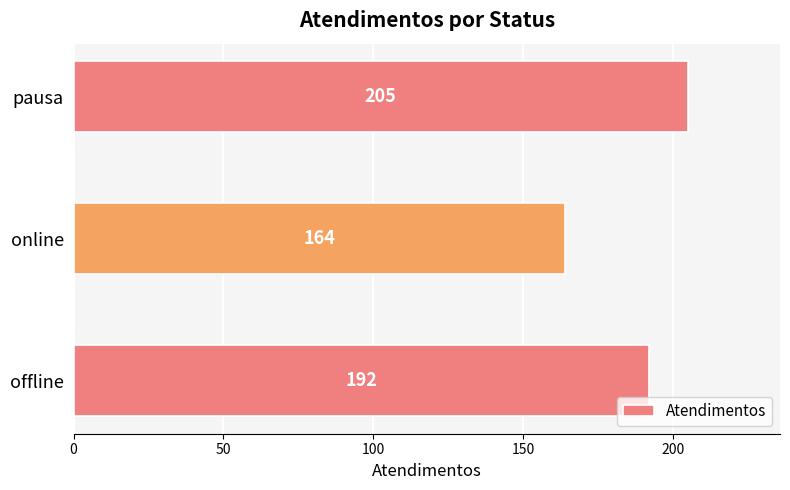

The value at online is 229. True or false?

False